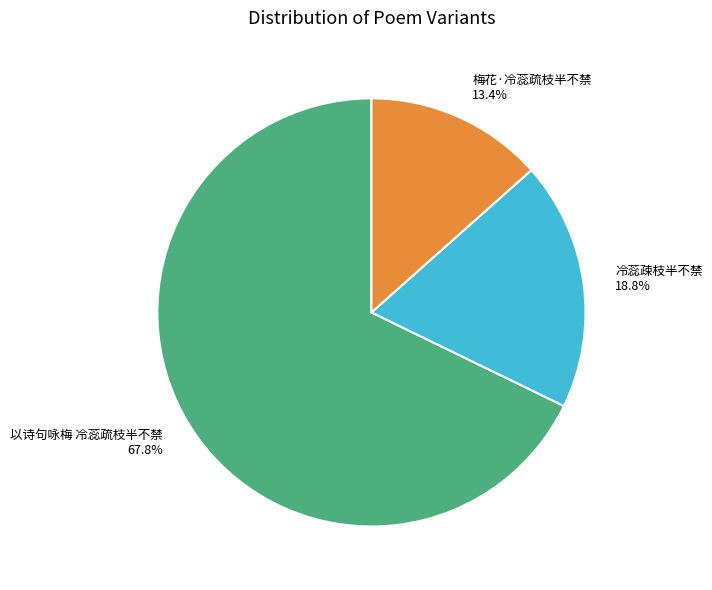

Which slice is the largest?

以诗句咏梅 冷蕊疏枝半不禁